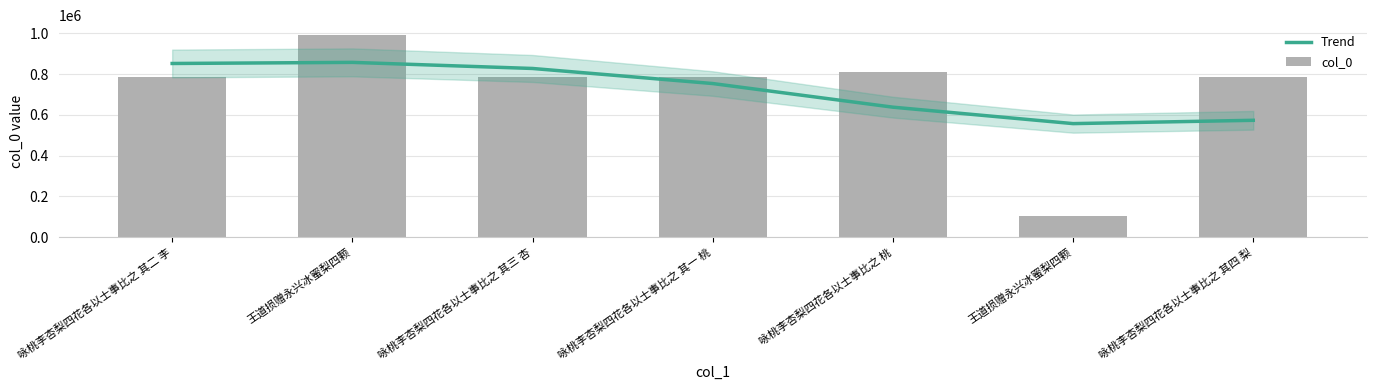

Which category has the highest value in the Trend series?

王道损赠永兴冰蜜梨四颗